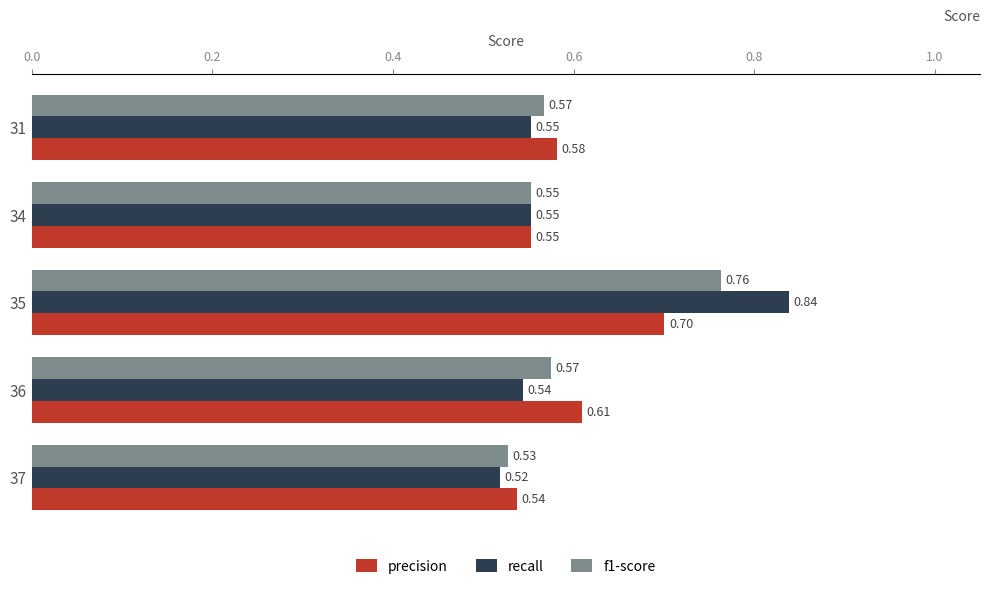

How many recall values are between 0 and 1?

5